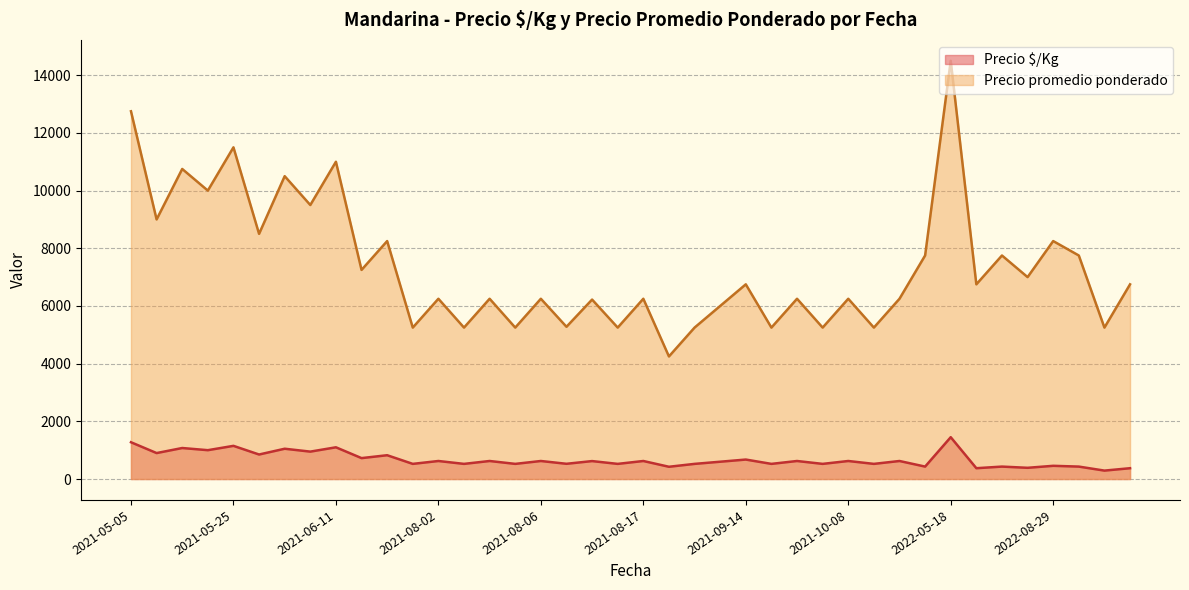

The value of Precio promedio ponderado at 2021-09-14 is 2733. True or false?

False